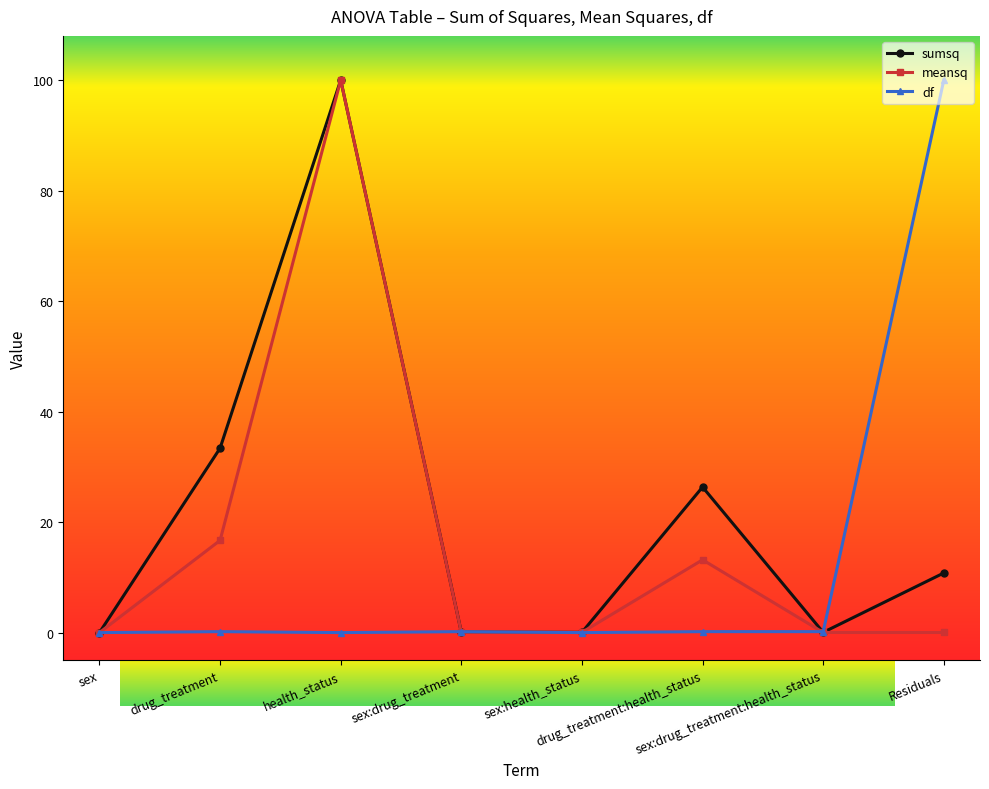

True or false: meansq has more than 0 interior local peaks.

True